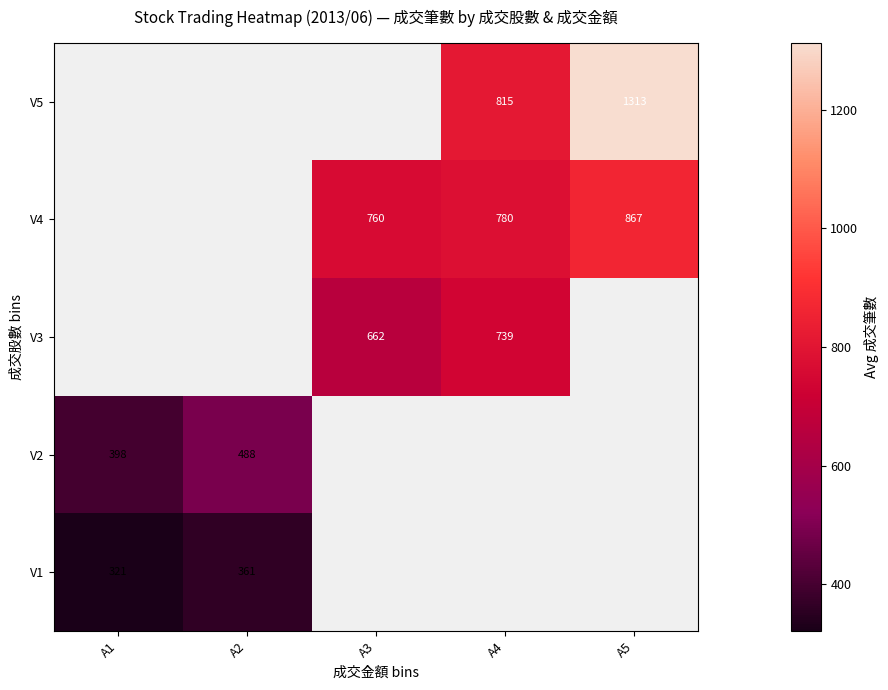

What is the sum of the V4 values at A5 and A3?

1627